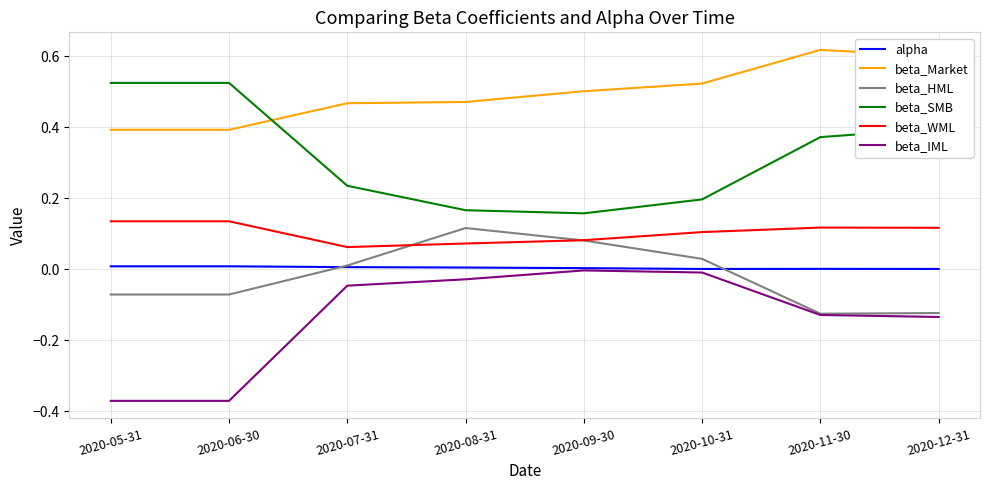

What is the total value across all series at 2020-11-30?

0.9